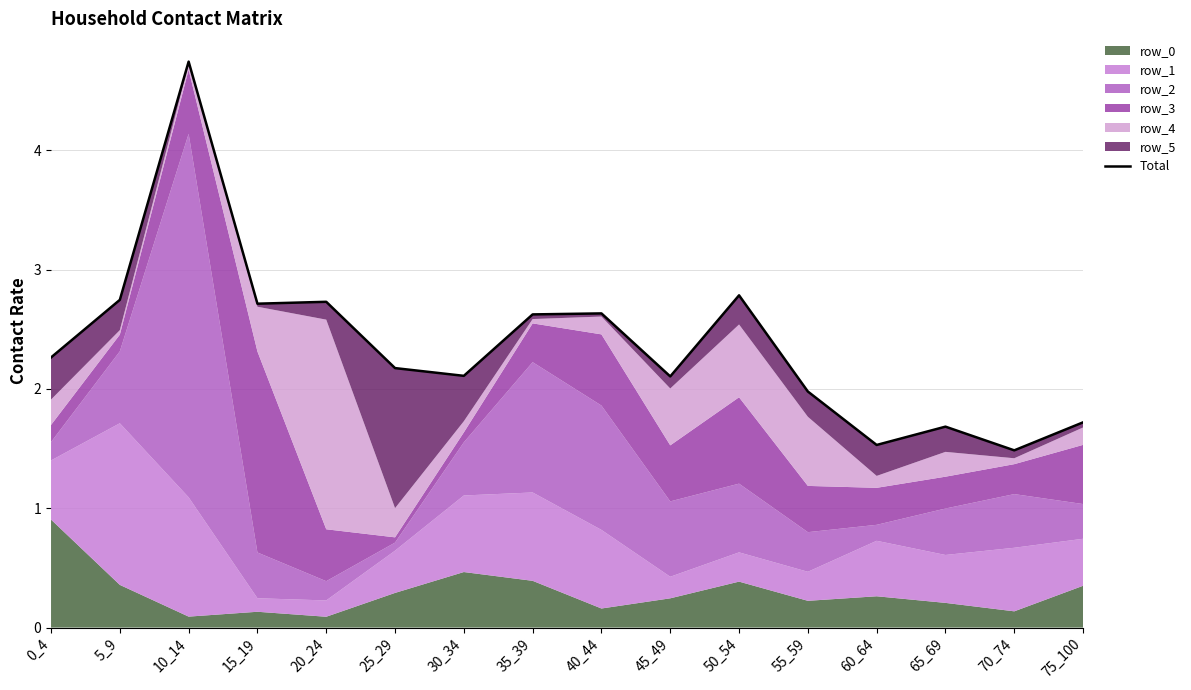

Between 0_4 and 60_64, which is larger?

0_4